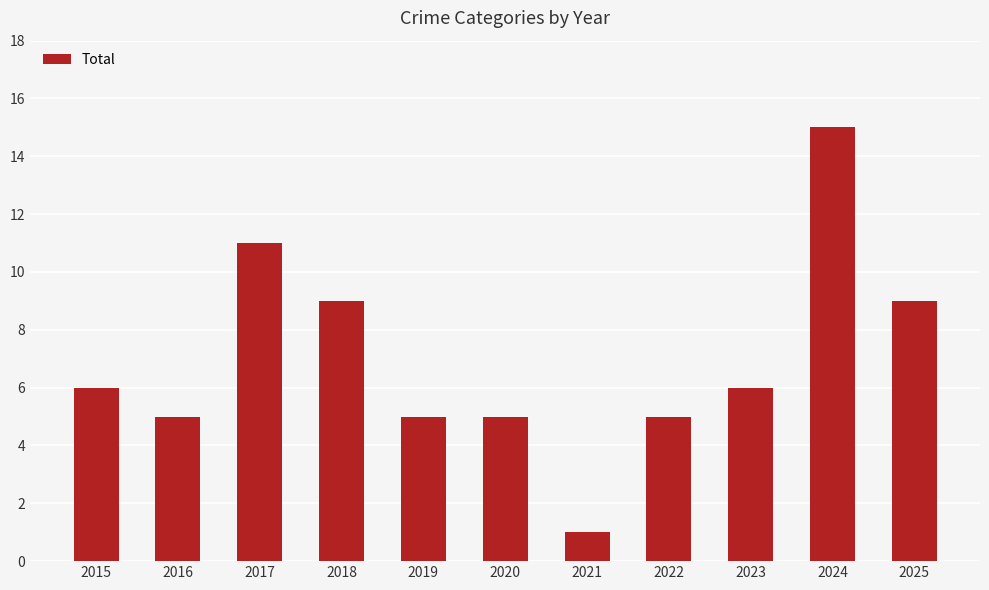

What is the smallest value displayed?

1